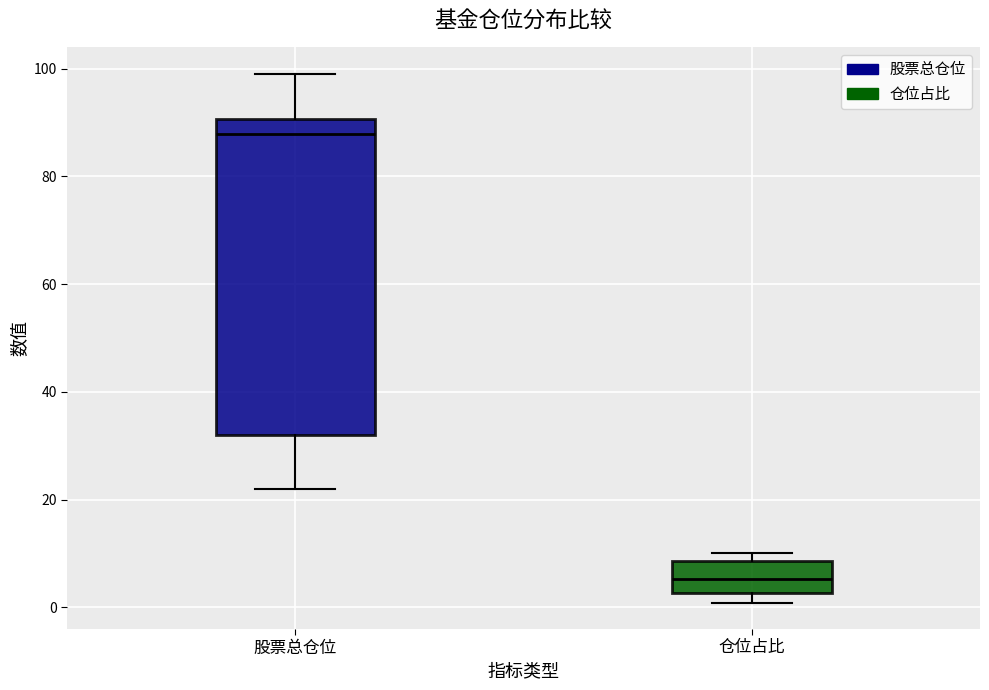

Reading left to right, read every box against the y-axis: the position of its median line, the range the box covers, and the ends of its whiskers. The values are not printed on the chart, so give them approximately, as read against the axis.

股票总仓位: median 88, box 32 to 90, whiskers 22 to 100
仓位占比: median 6, box 2 to 8, whiskers 0 to 10